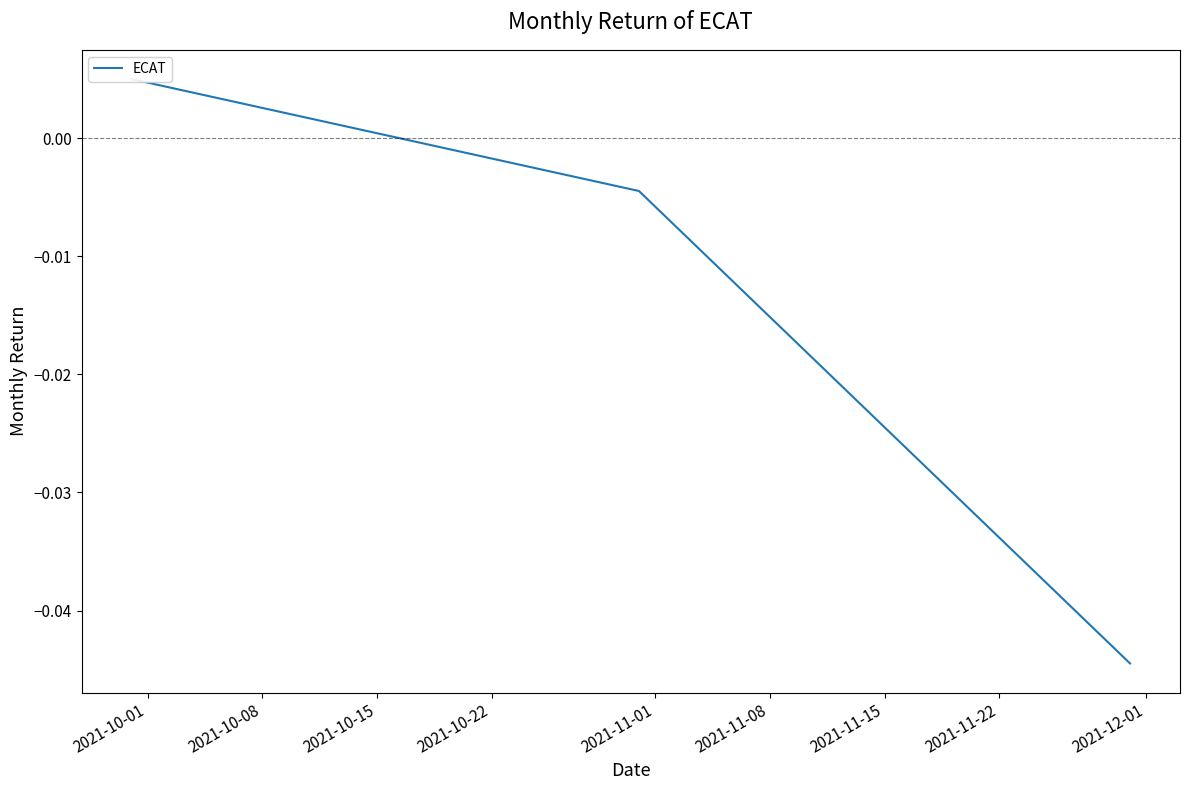

Count the number of categories in the chart.

3